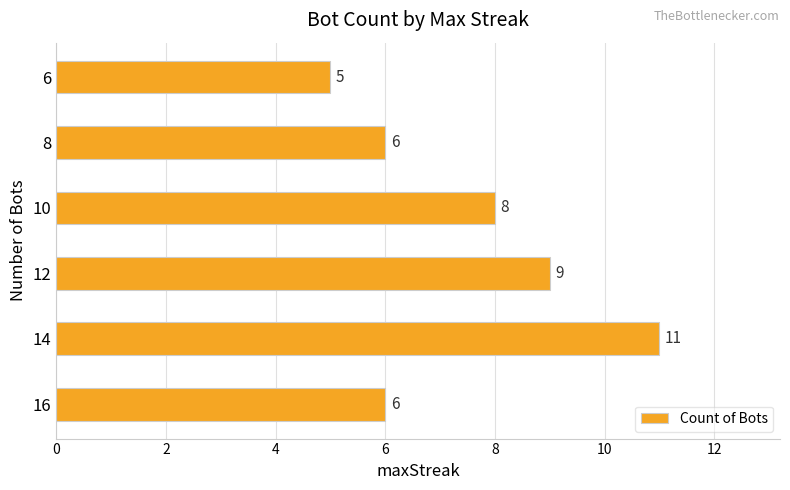

The value at 12 is 9. True or false?

True